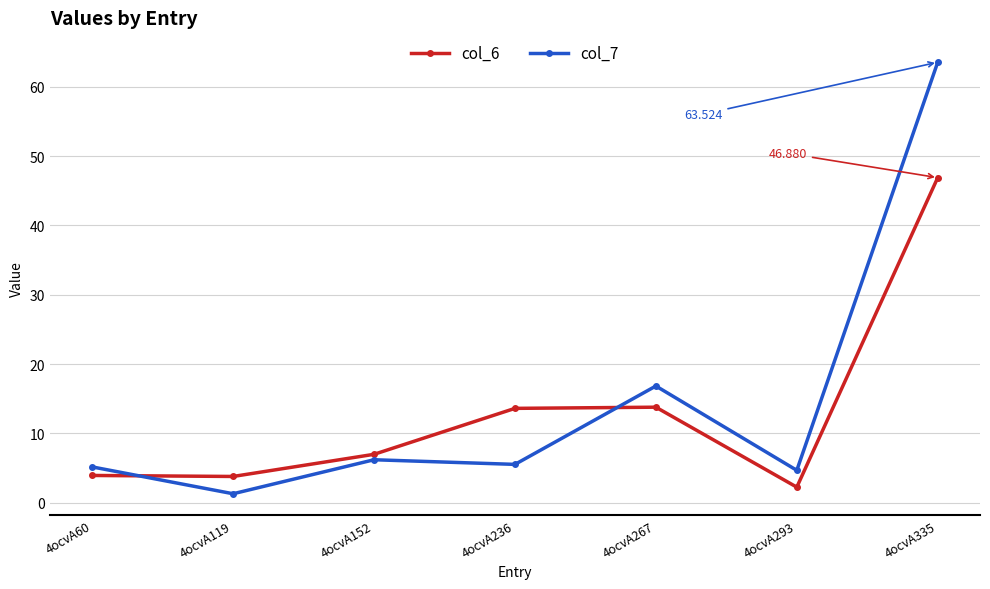

Which category has the highest value in the col_7 series?

4ocvA335